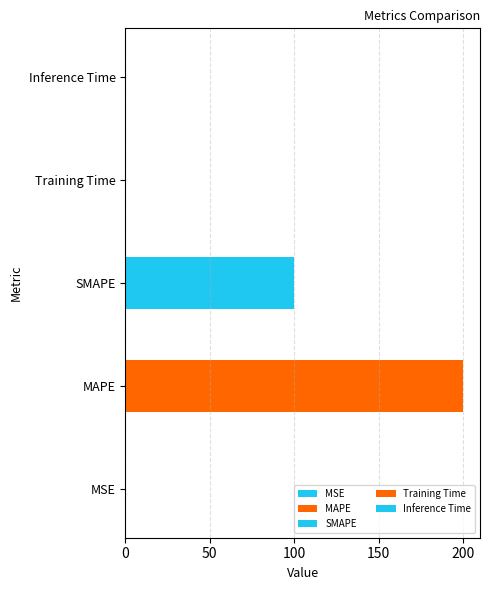

What is the approximate value at Training Time?

0.2